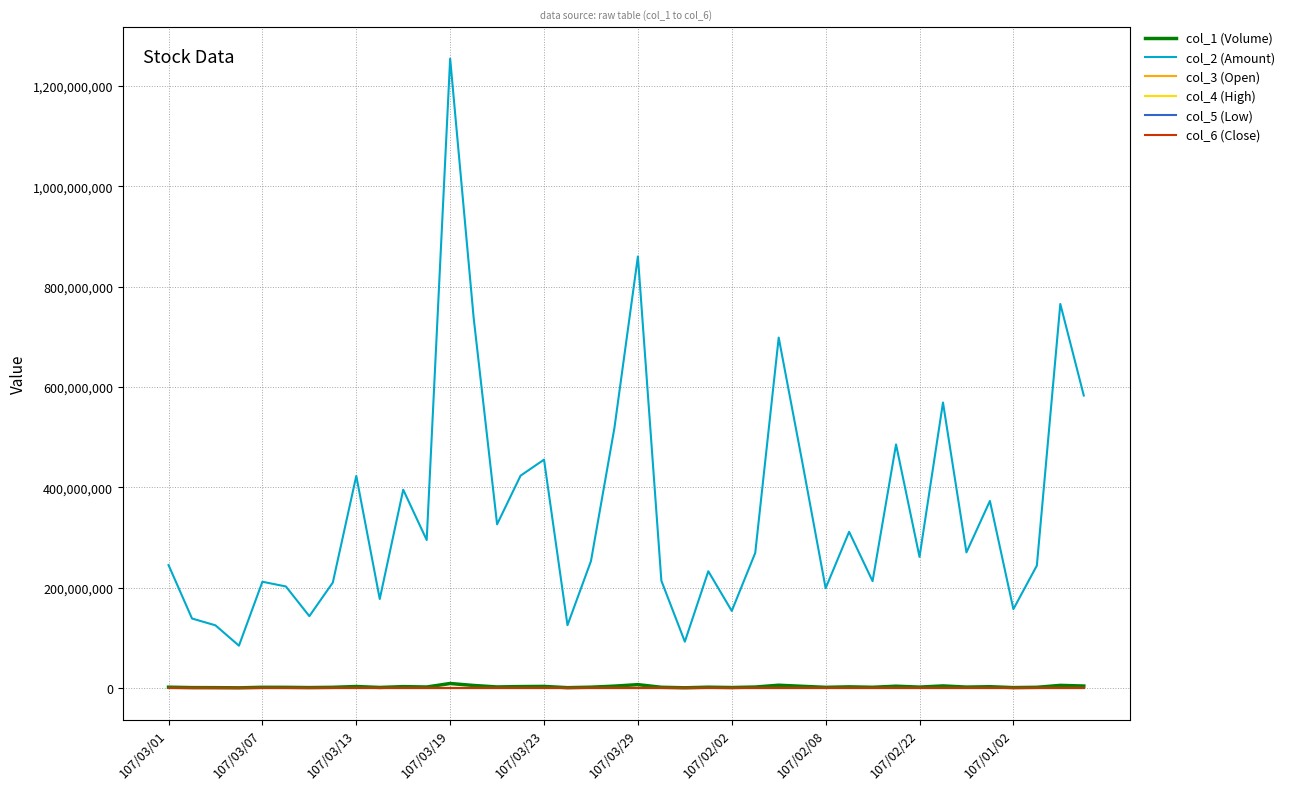

True or false: col_5 (Low) and col_2 (Amount) cross at least once.

False